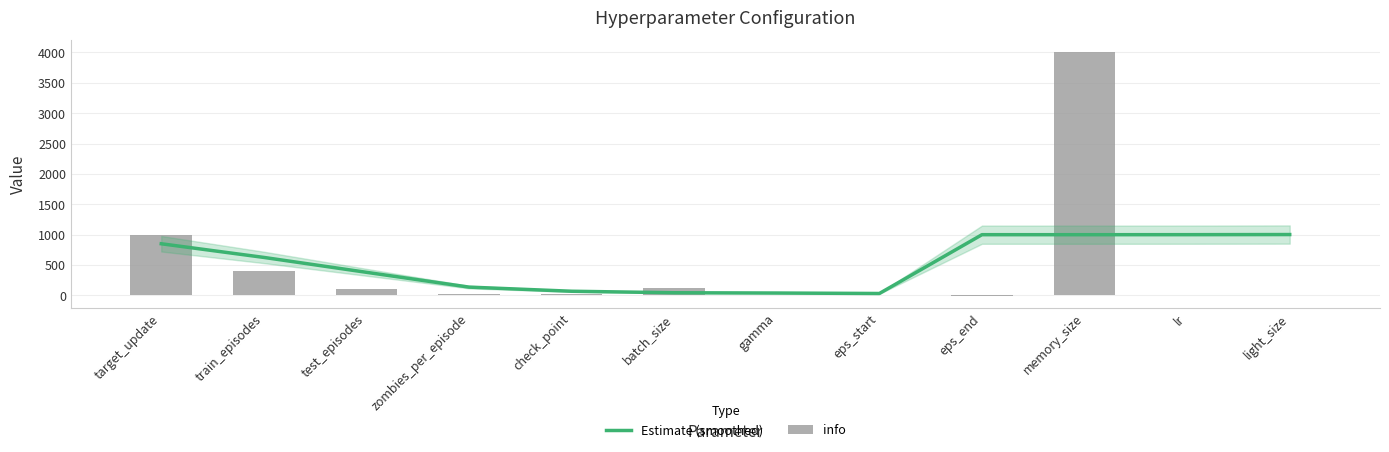

Which series has the widest spread of values?

info